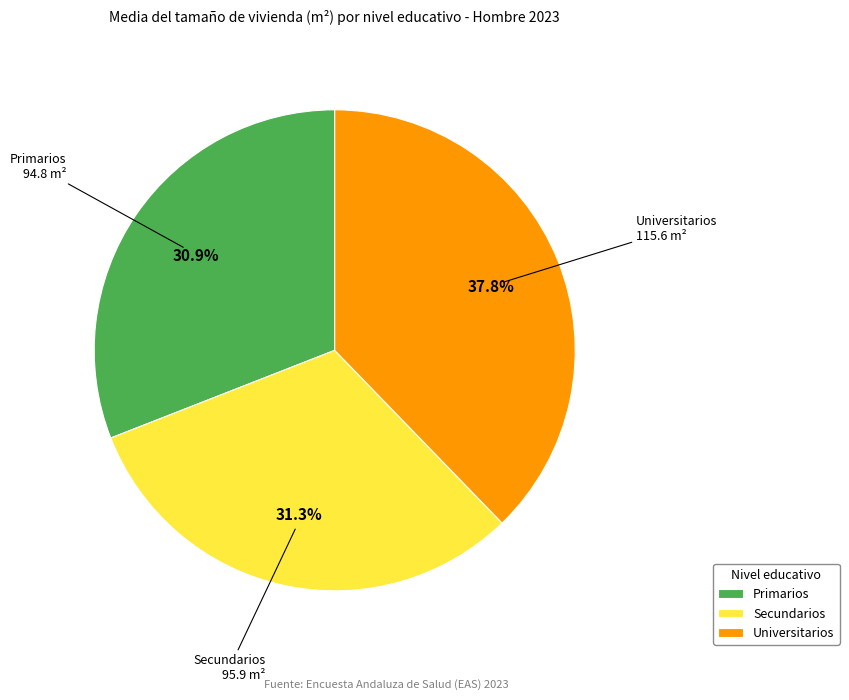

How much of the chart is everything except Secundarios?

68.7%